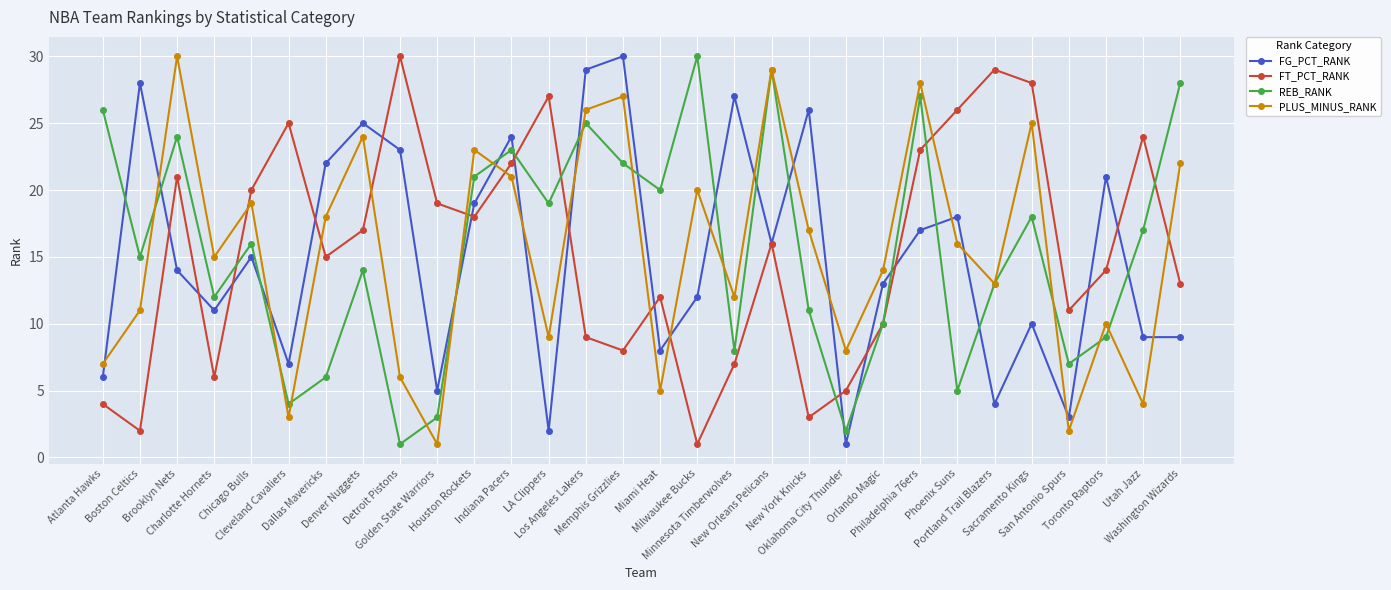

What is the highest value of the FG_PCT_RANK series?

30